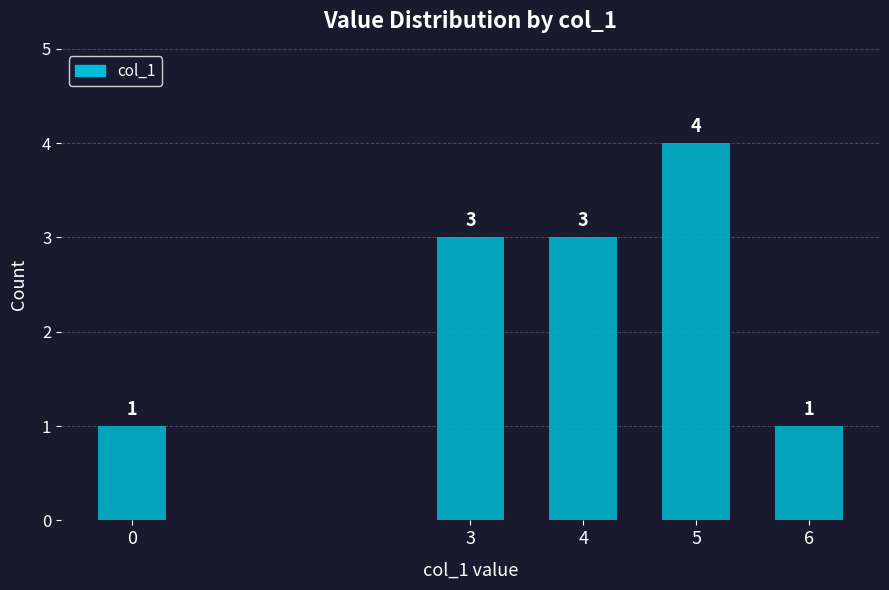

Count the values in the range 1 to 3.

4